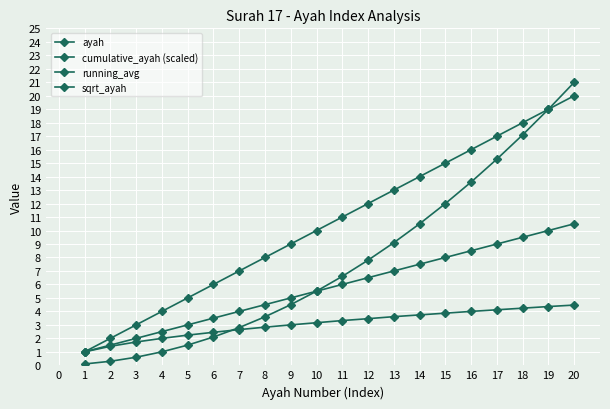

True or false: ayah and cumulative_ayah (scaled) cross at least once.

False